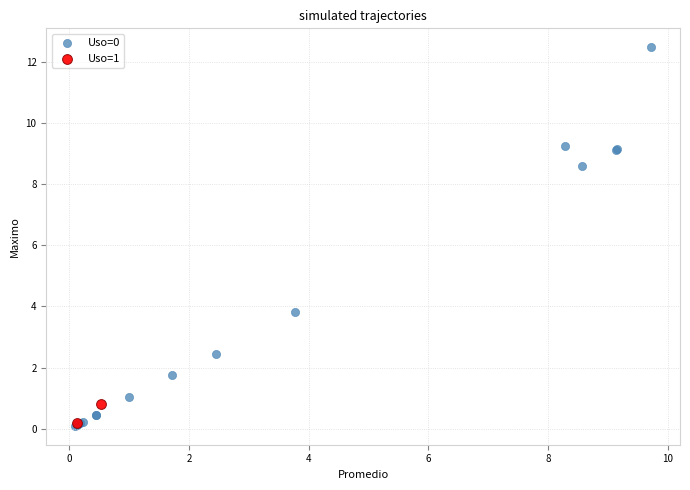

Which series has the widest spread of Y values?

Uso=0